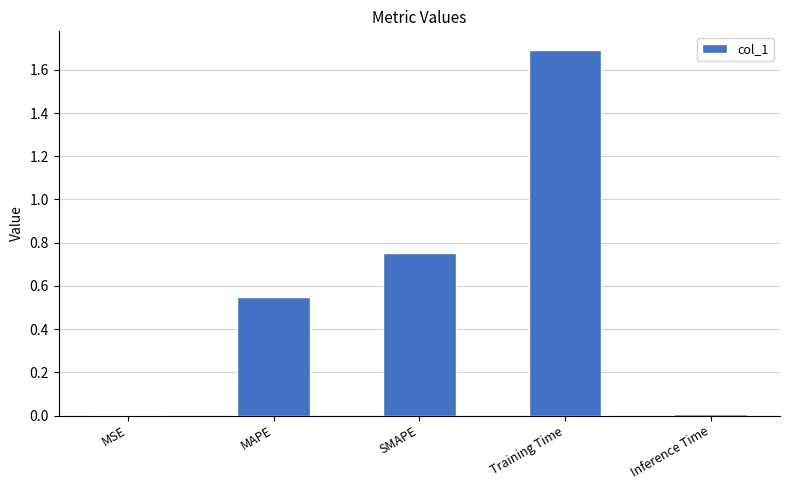

What is the maximum value shown in the chart?

1.7